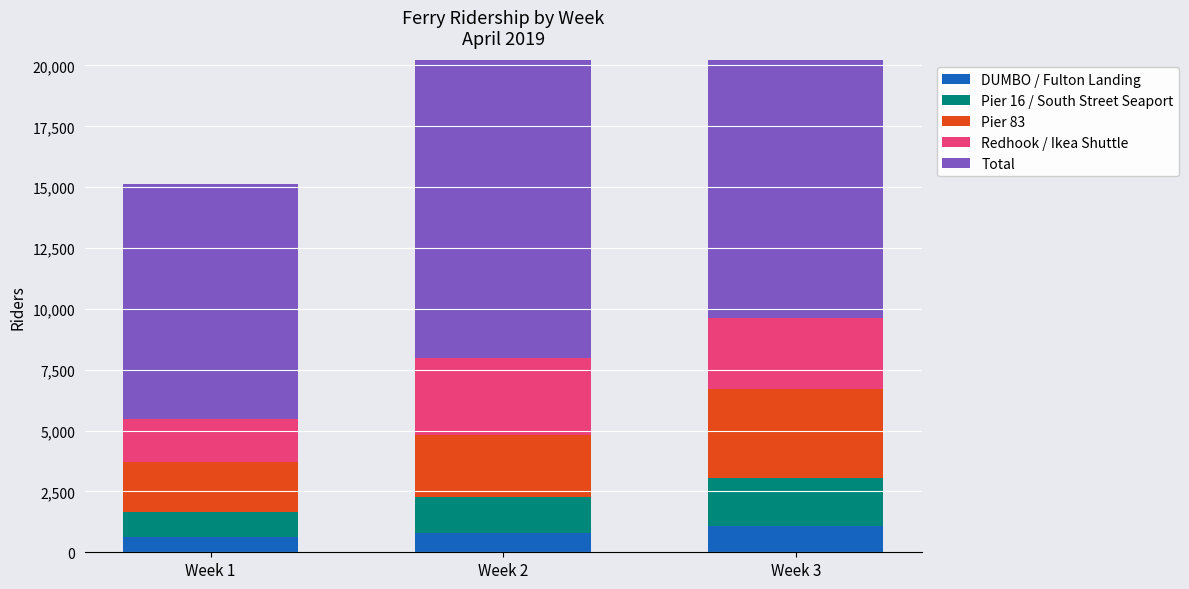

What is the average value of the Pier 83 series?

2748